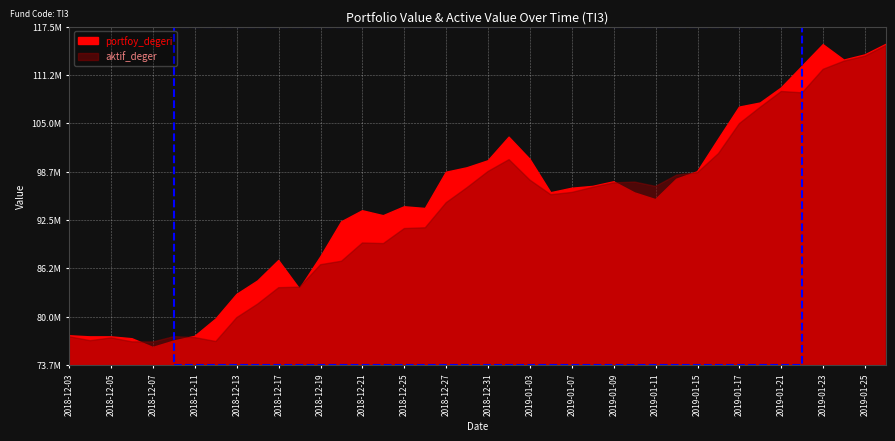

What is the value of the aktif_deger point at the 16th from the left?

89434854.7